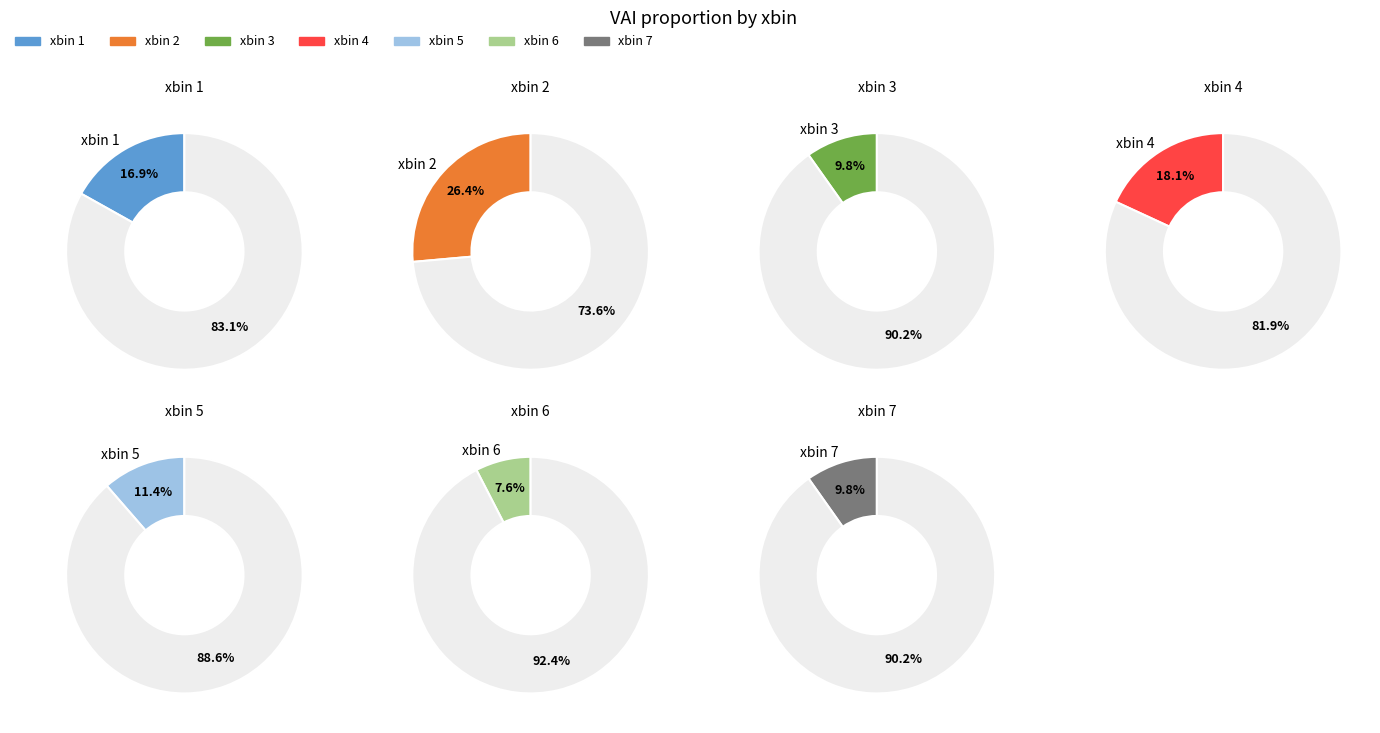

Is it true that xbin 2 is 15% of the pie?

False